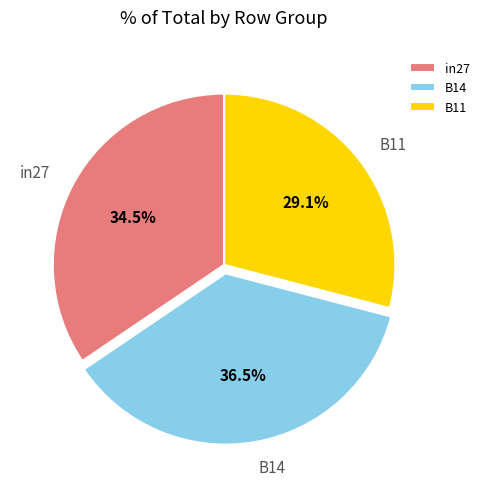

To the nearest percent, what is the difference between the largest and smallest slice percentages?

7%